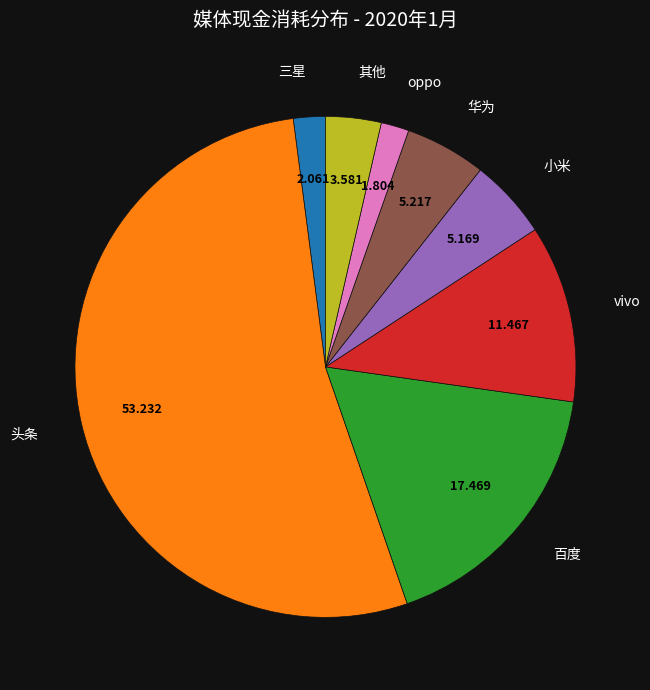

Which category has the biggest portion of the pie?

头条